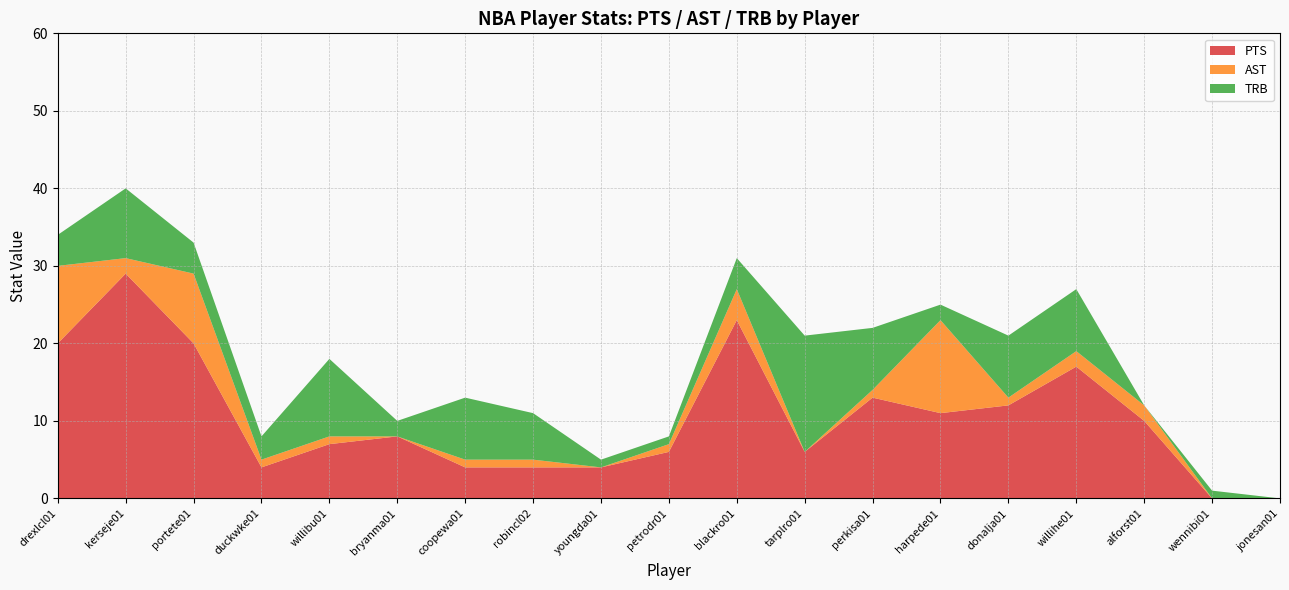

The value of PTS at portete01 is 20. True or false?

True